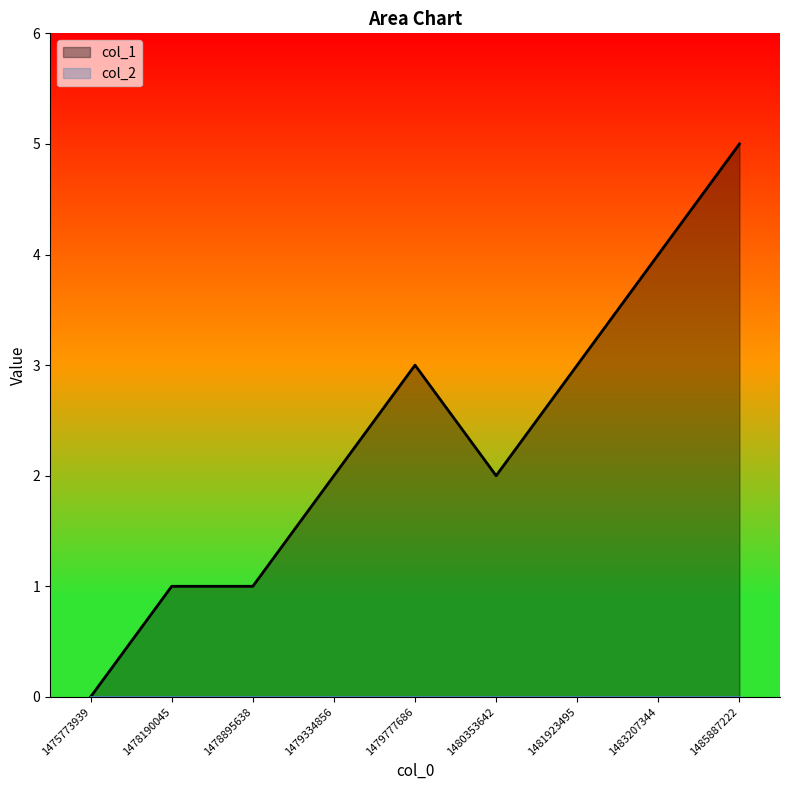

Rank the categories by value from lowest to highest.

1475773939, 1478190045, 1478895638, 1479334856, 1480353642, 1479777686, 1481923495, 1483207344, 1485887222